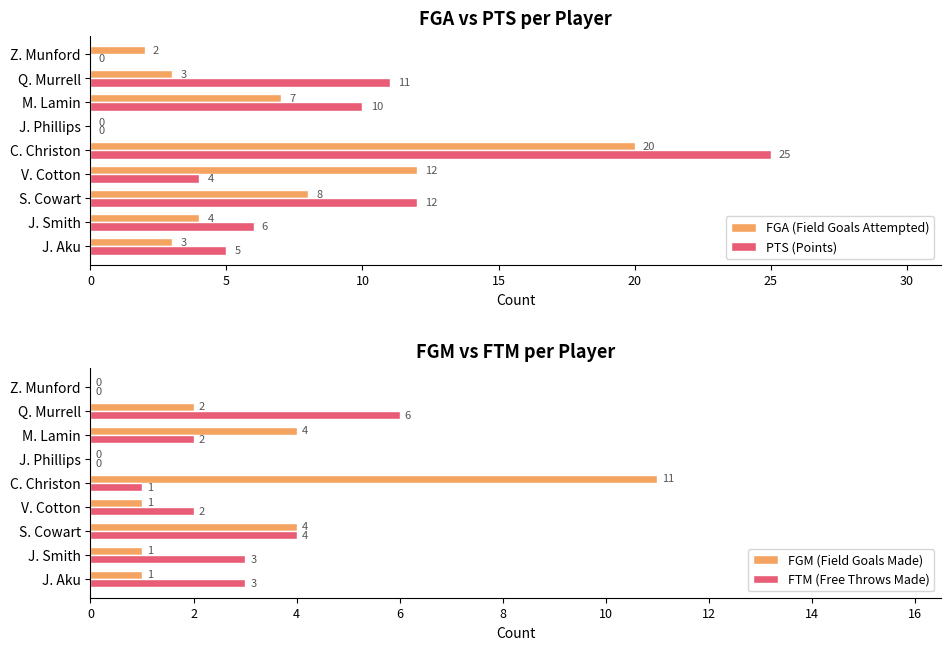

Reading left to right, list all the values displayed in this chart.

FGA (Field Goals Attempted): 3	4	8	12	20	0	7	3	2
PTS (Points): 5	6	12	4	25	0	10	11	0
FGM (Field Goals Made): 1	1	4	1	11	0	4	2	0
FTM (Free Throws Made): 3	3	4	2	1	0	2	6	0